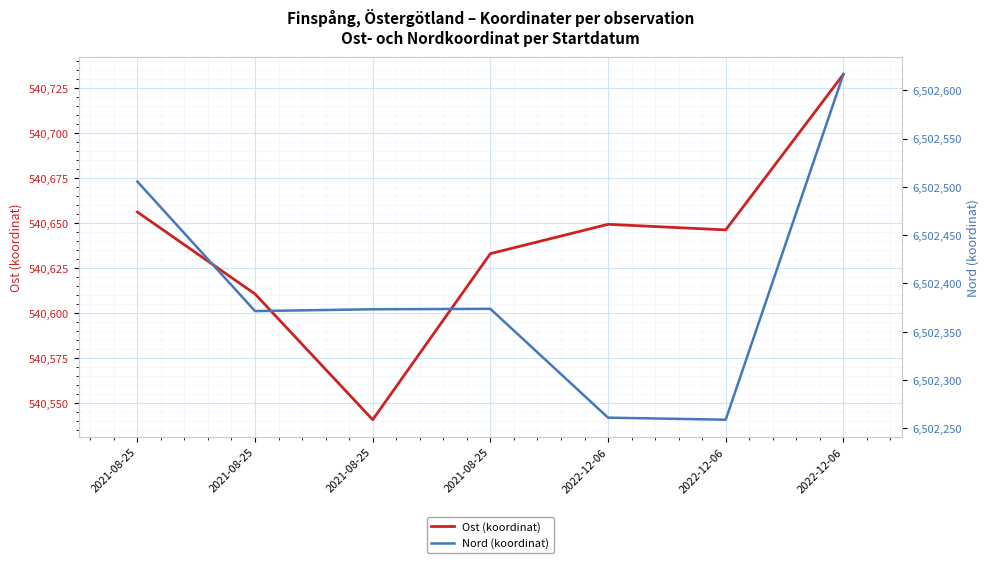

Where does the Nord (koordinat) series first go above 6502373?

2021-08-25